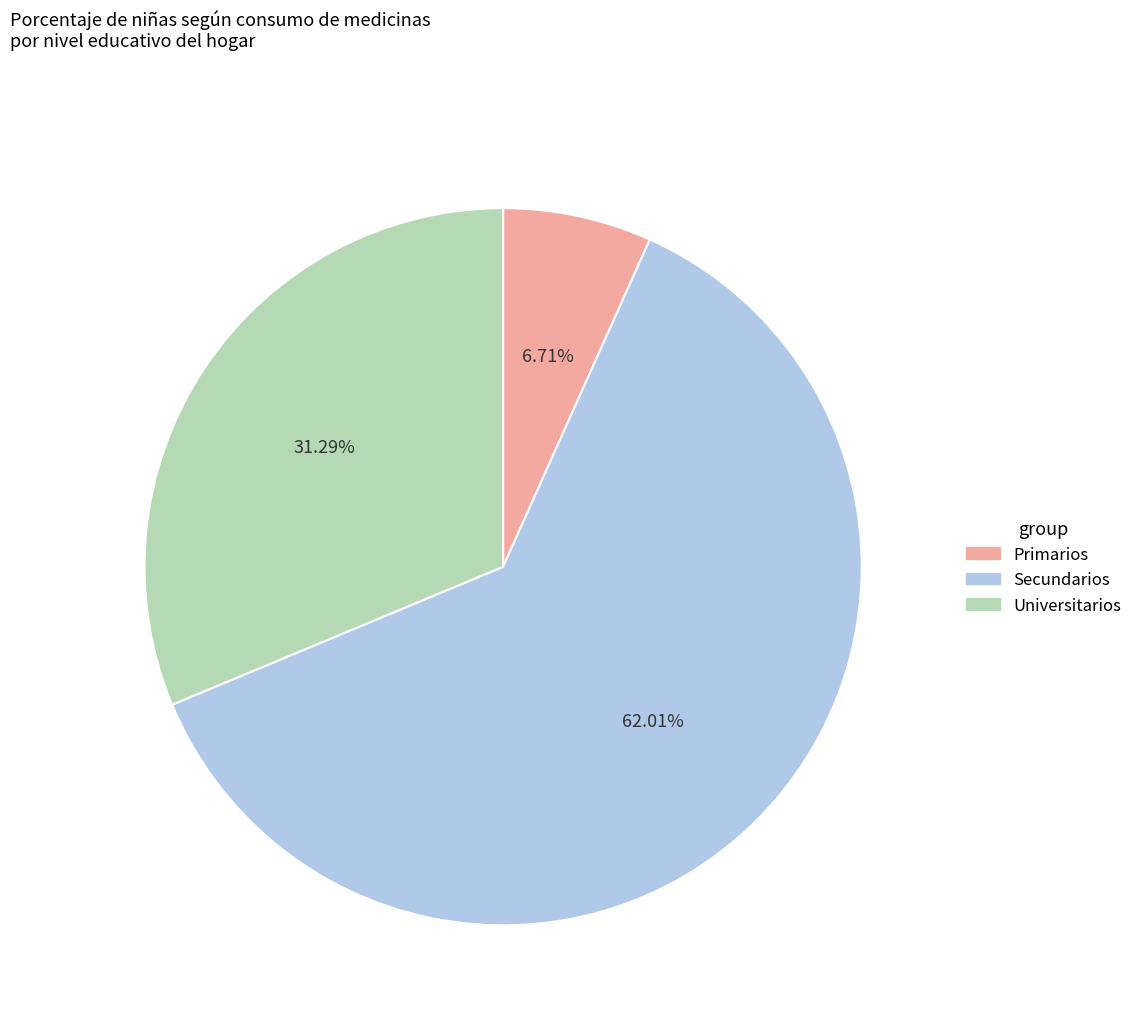

To the nearest percent, what is the difference between the largest and smallest slice percentages?

55%